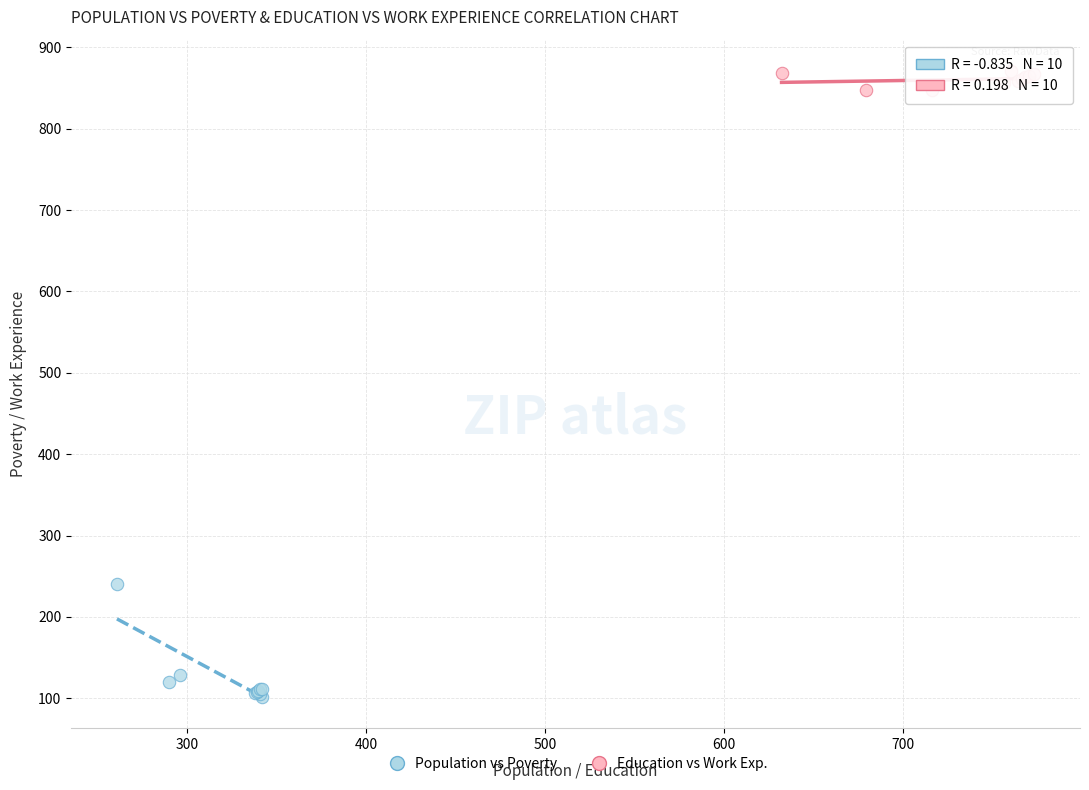

Which series has the largest Y range (max minus min)?

Population vs Poverty